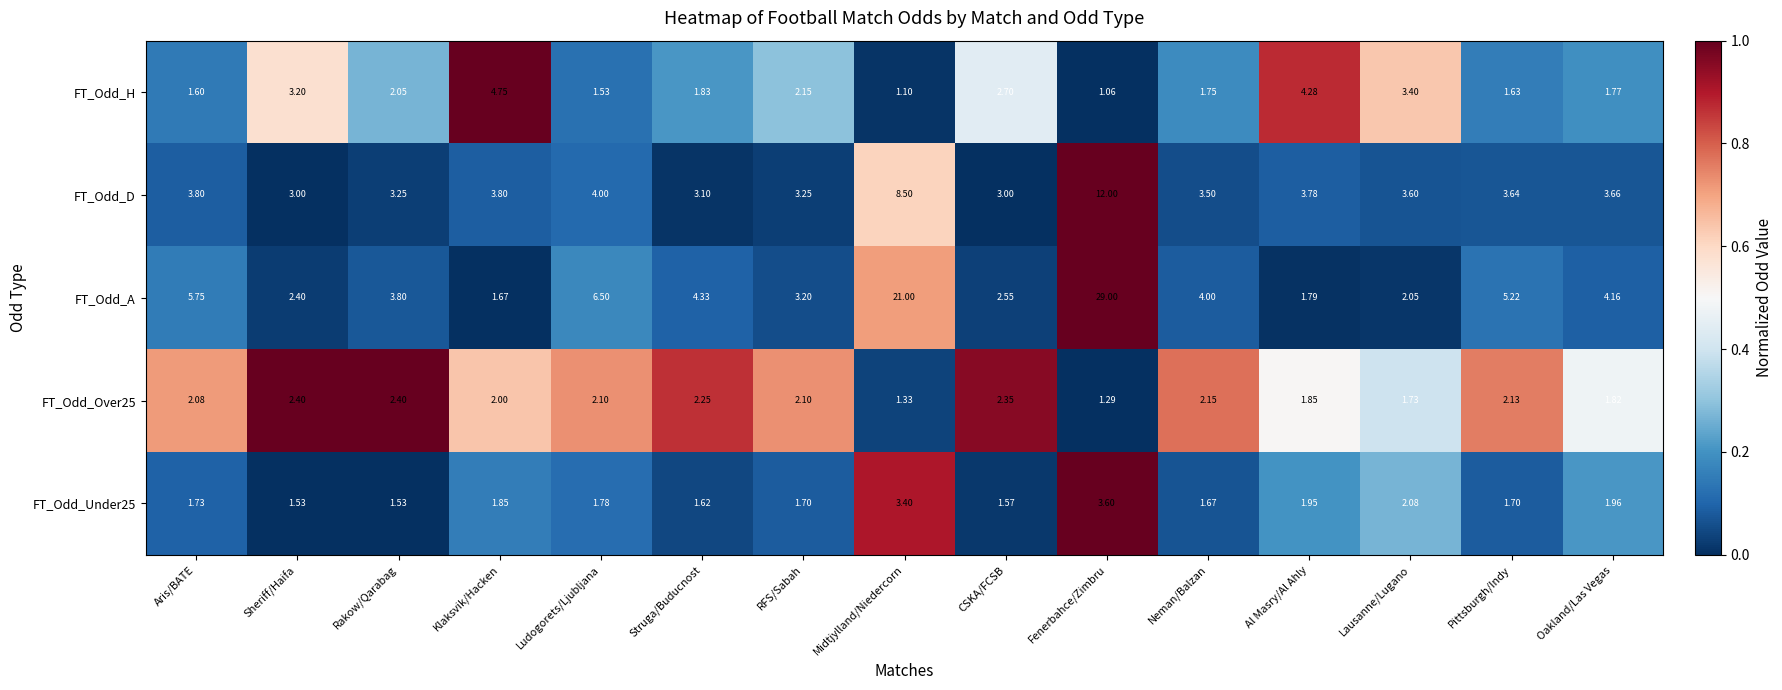

At which category is the sum across all series the highest?

Fenerbahce/Zimbru